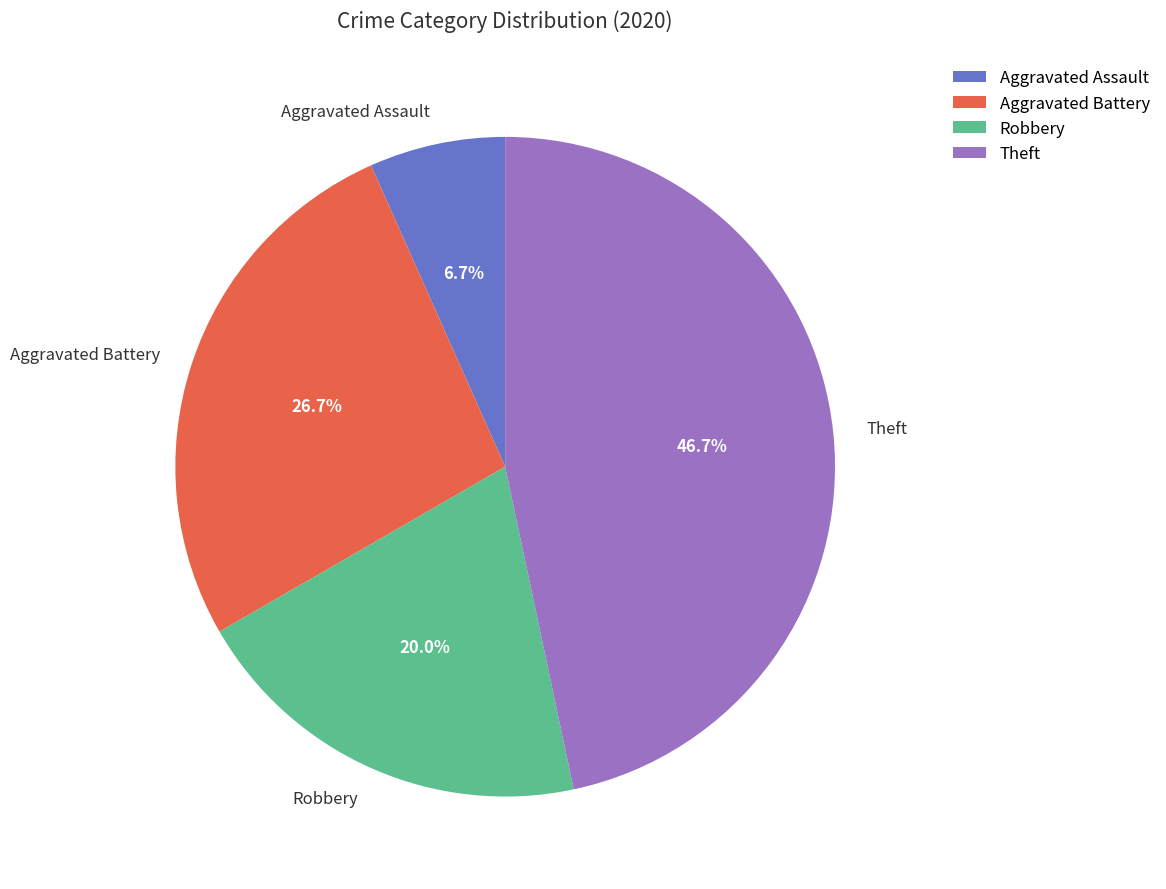

Does any single category account for the majority?

No